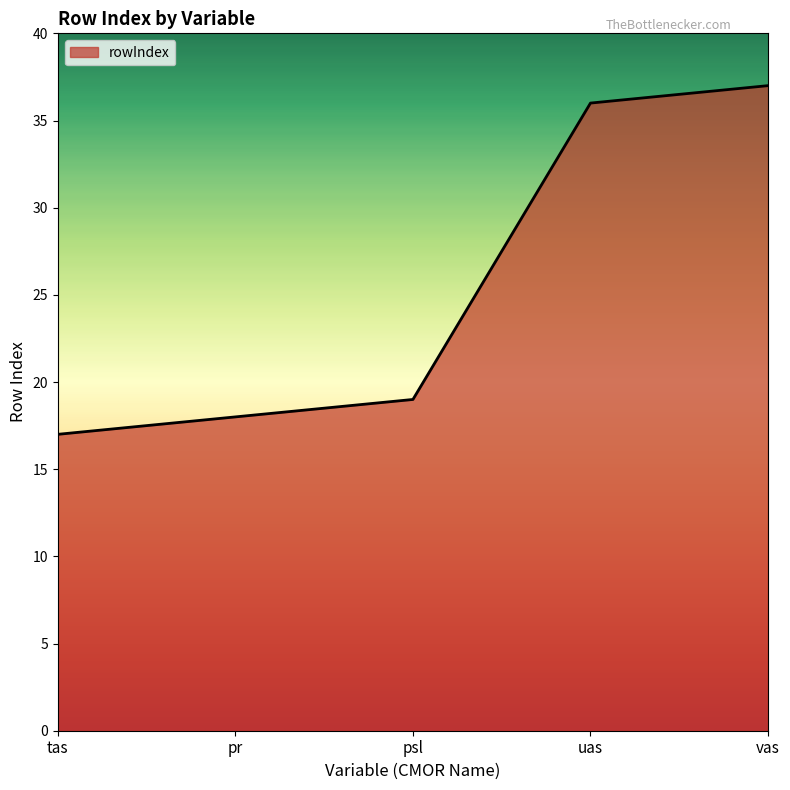

How many series are shown in this chart?

1